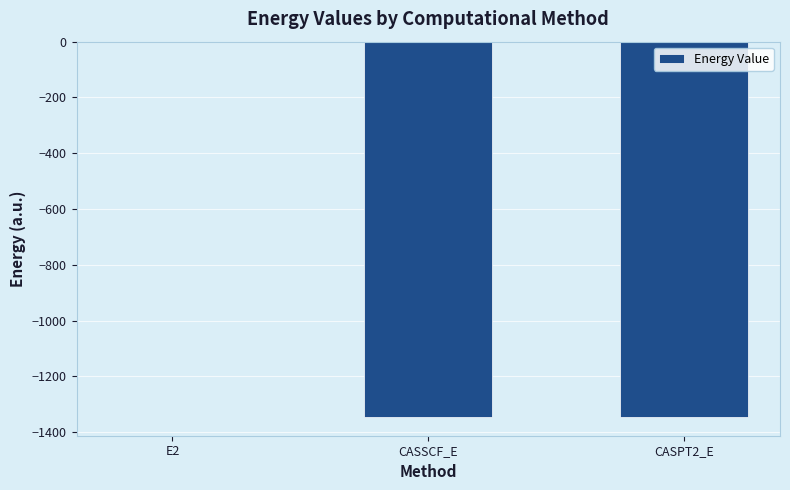

The value at CASPT2_E is -1345.8. True or false?

True